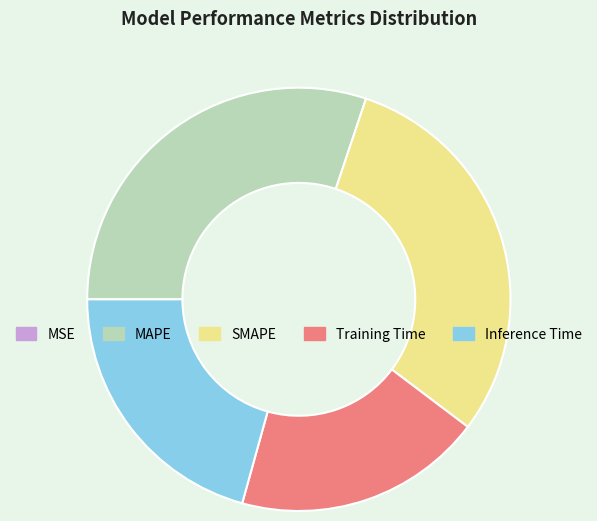

True or false: SMAPE accounts for 45% of the total.

False